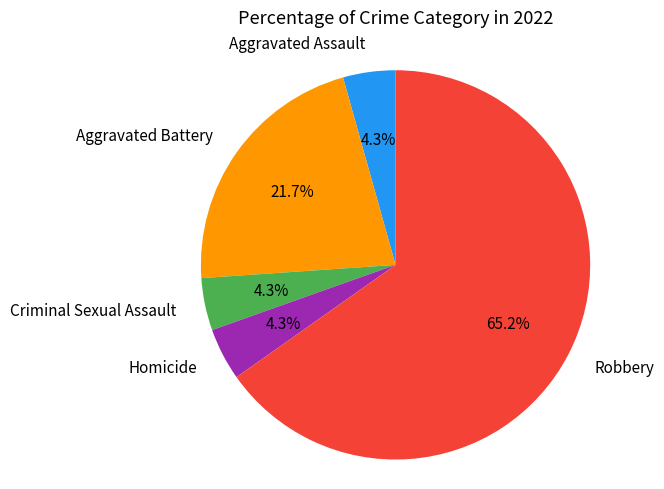

Is there a majority slice in this chart?

Yes